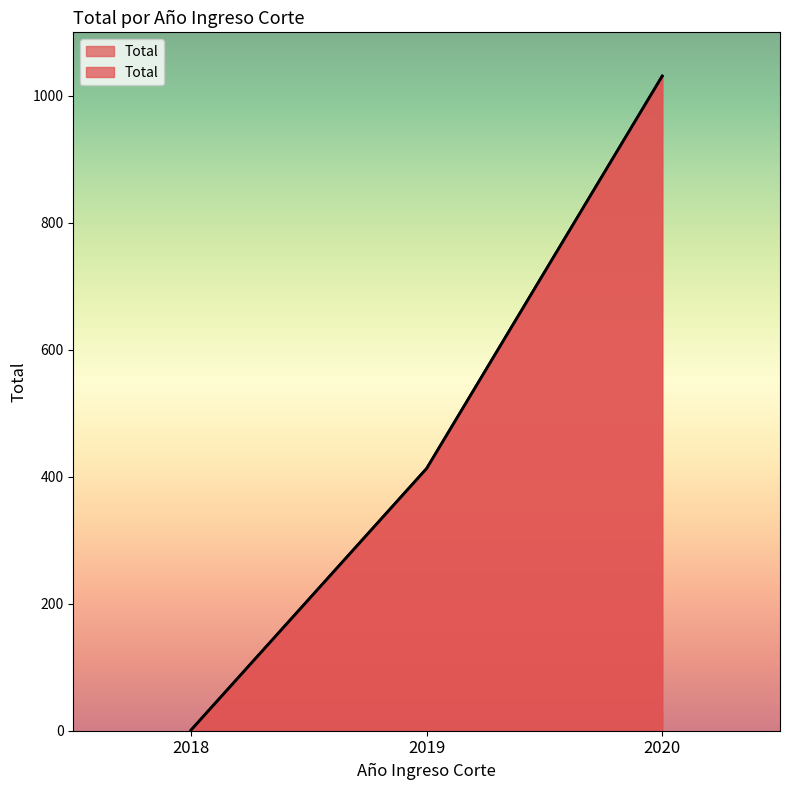

List the labels in order of value, smallest first.

2018, 2019, 2020